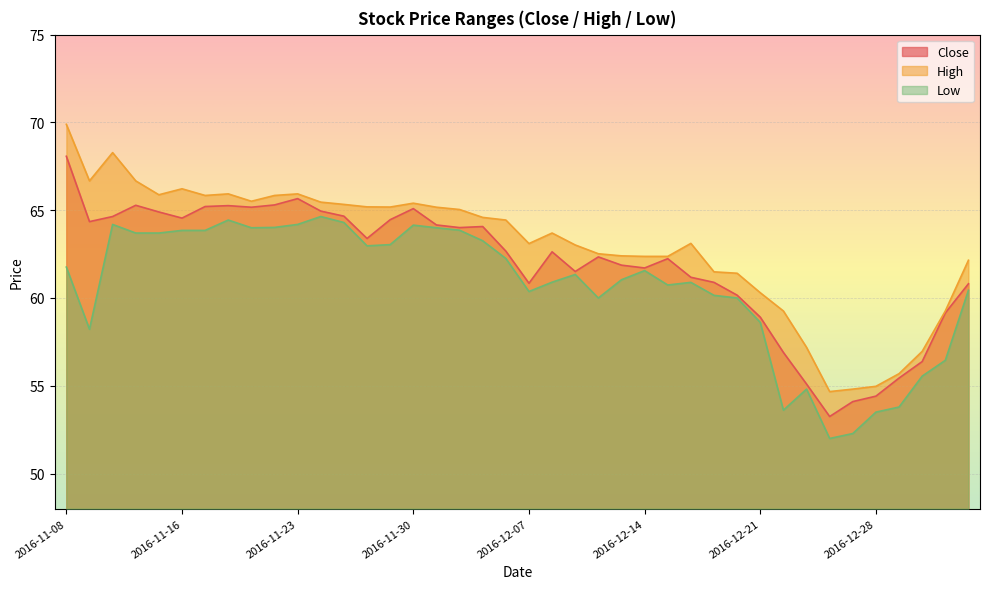

Between 2016-11-29 and 2016-12-28, which series saw the biggest shift?

High